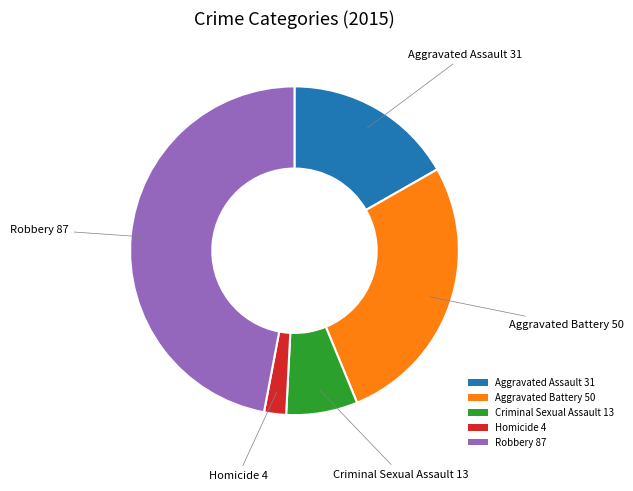

Which category has the smallest portion of the pie?

Homicide